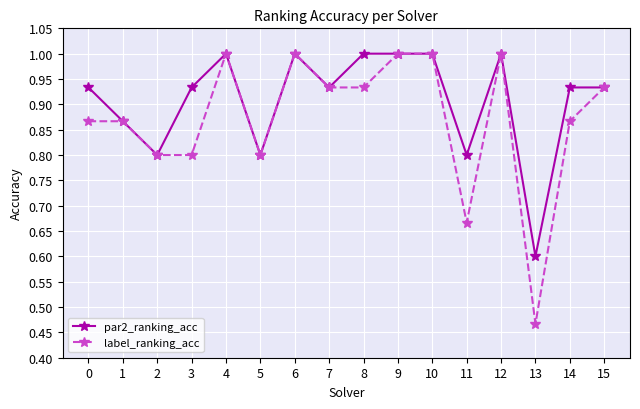

At which category does par2_ranking_acc reach its first local peak?

4